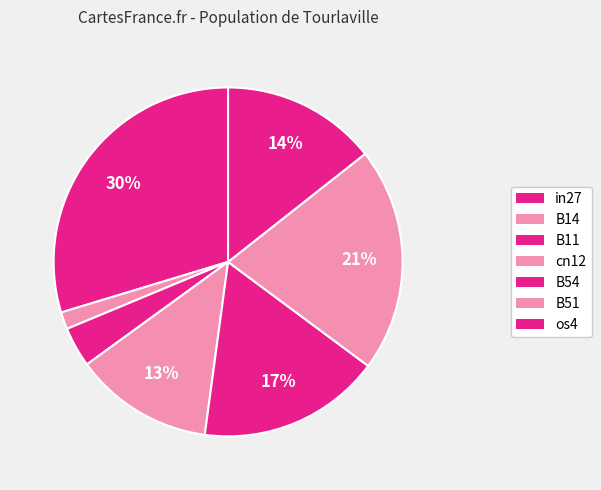

Which category has the smallest portion of the pie?

B14